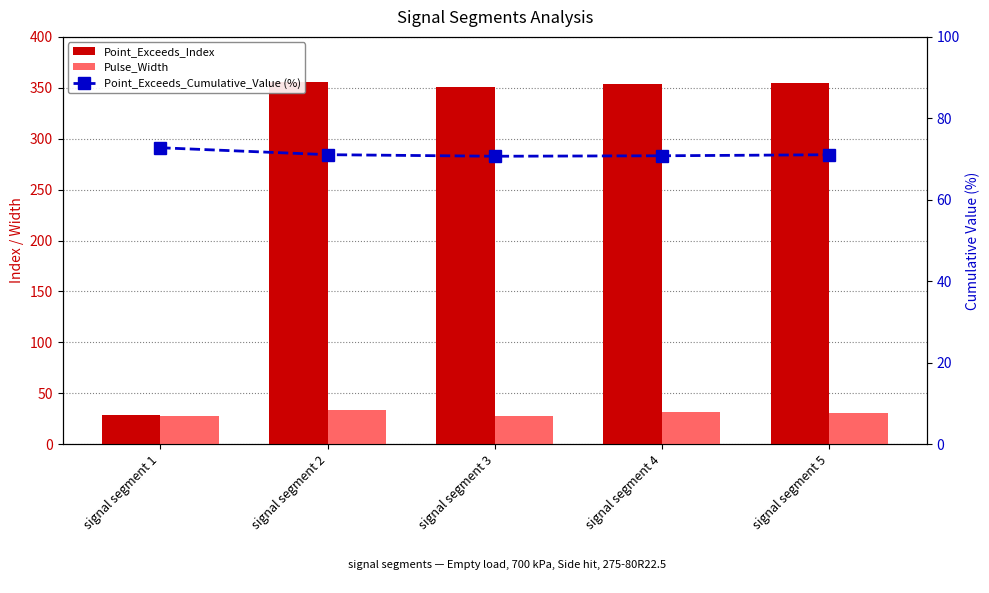

What is the lowest value of the Point_Exceeds_Index series?

29.0